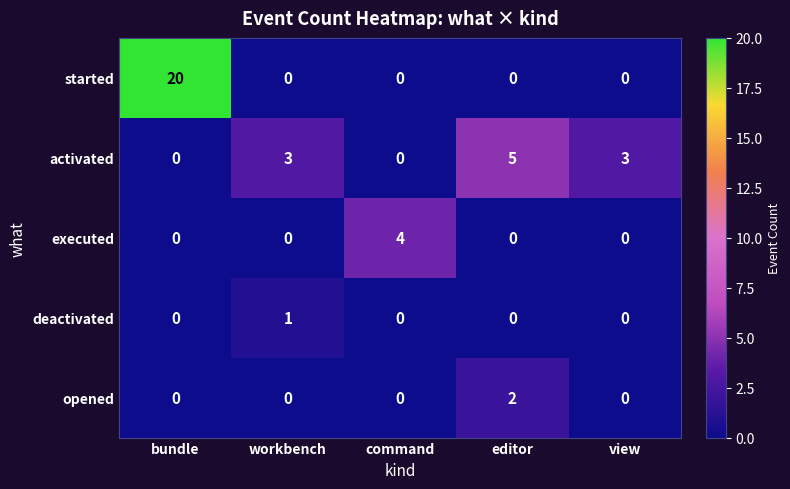

Rank the series by their maximum value, from lowest to highest.

deactivated, opened, executed, activated, started